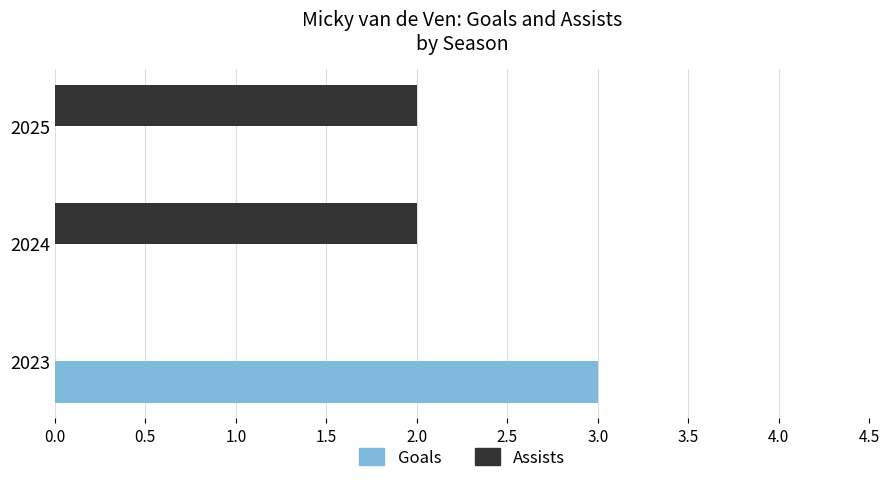

The Assists series shows 3 at 2024. True or false?

False